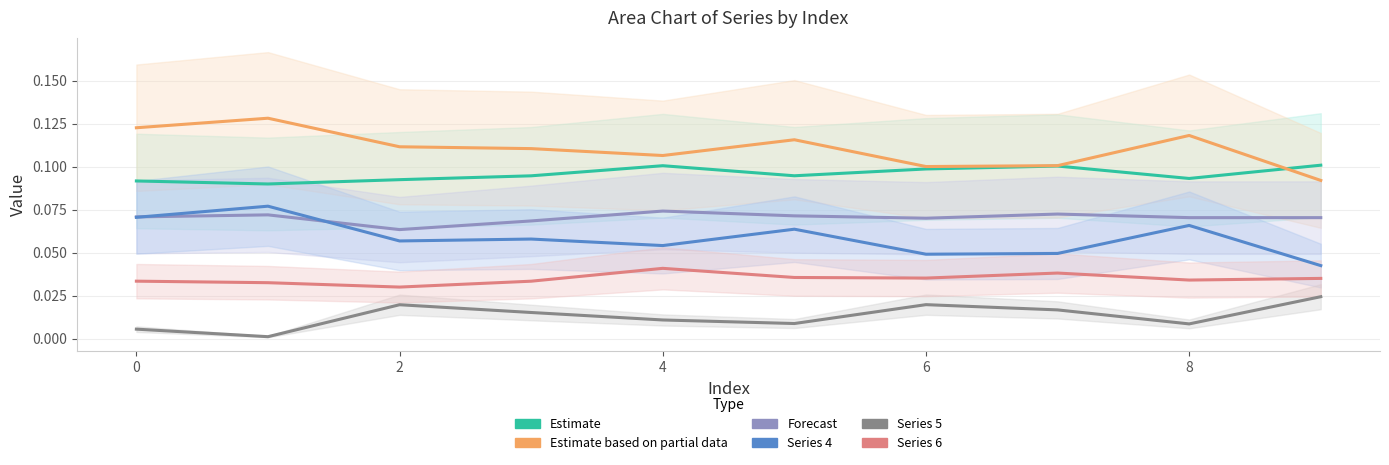

Which series has the widest spread of values?

Estimate based on partial data